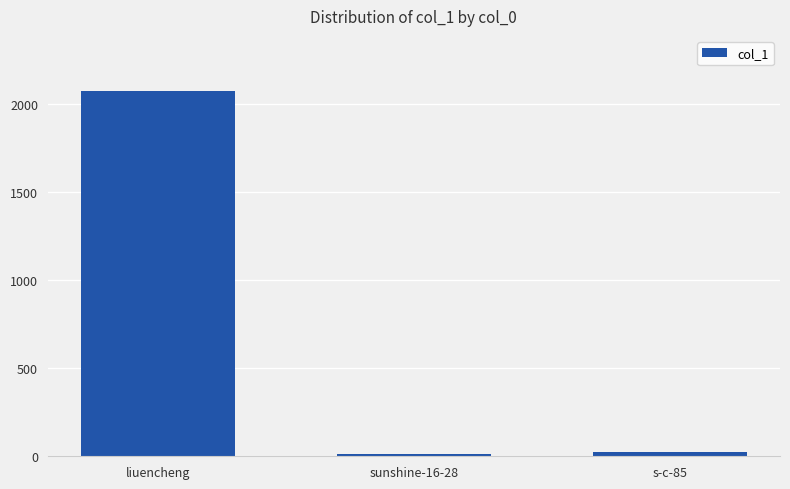

Between liuencheng and sunshine-16-28, which is larger?

liuencheng